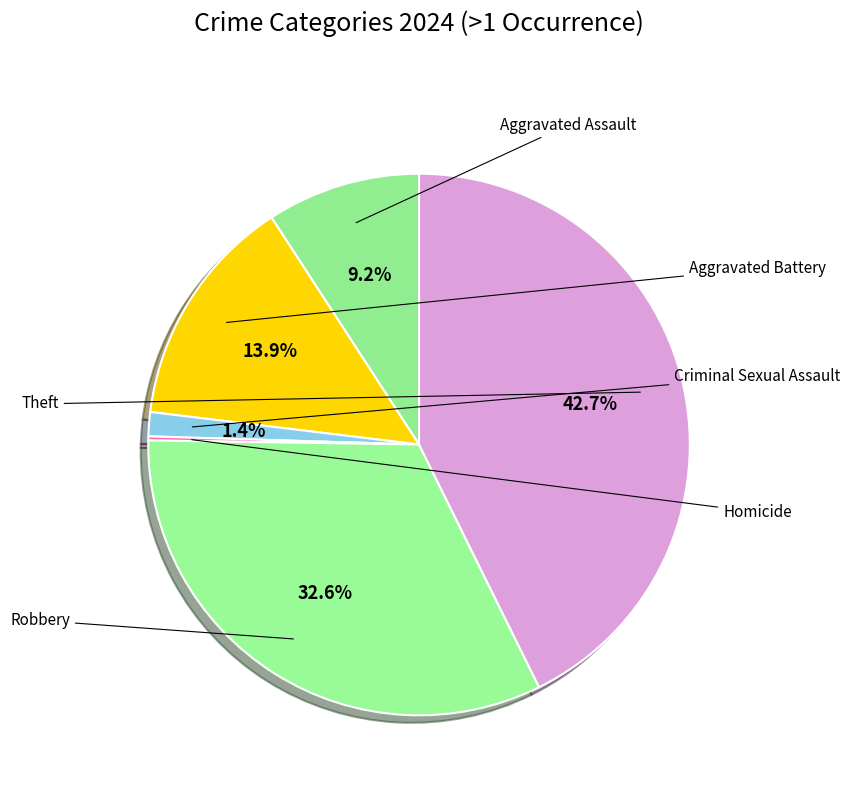

To the nearest percent, what is the difference between the largest and smallest slice percentages?

42%